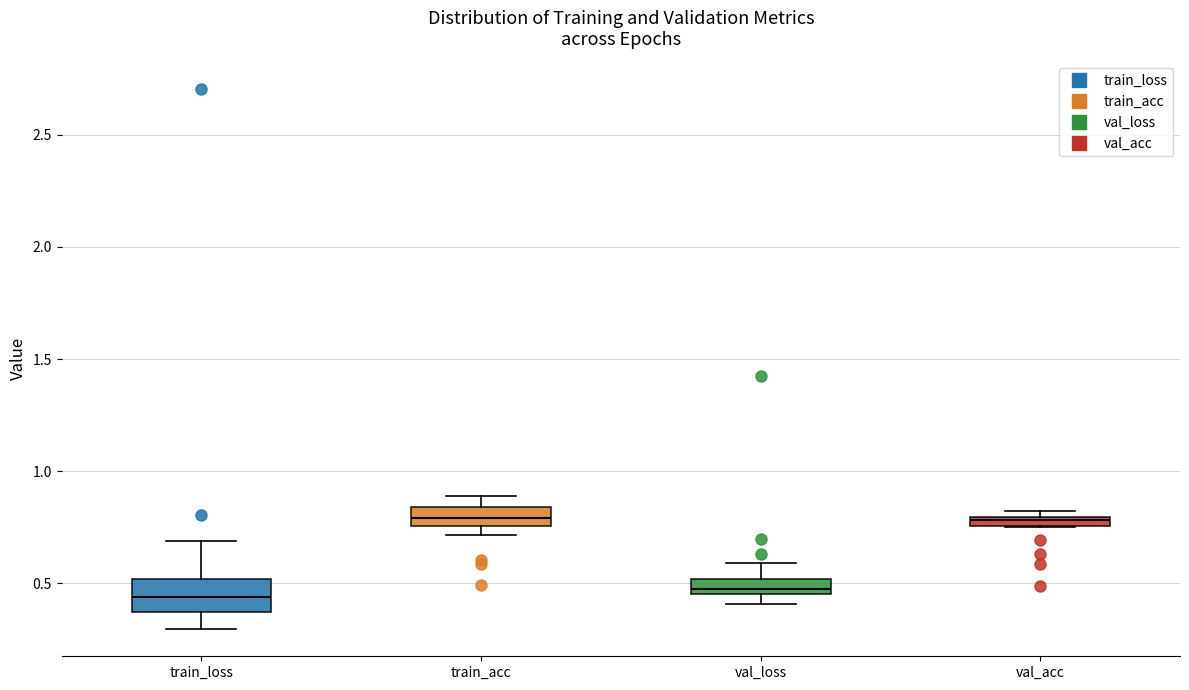

Where does the median line of the box for train_acc sit on the y-axis? The values are not printed on the chart, so give them approximately, as read against the axis.

0.80